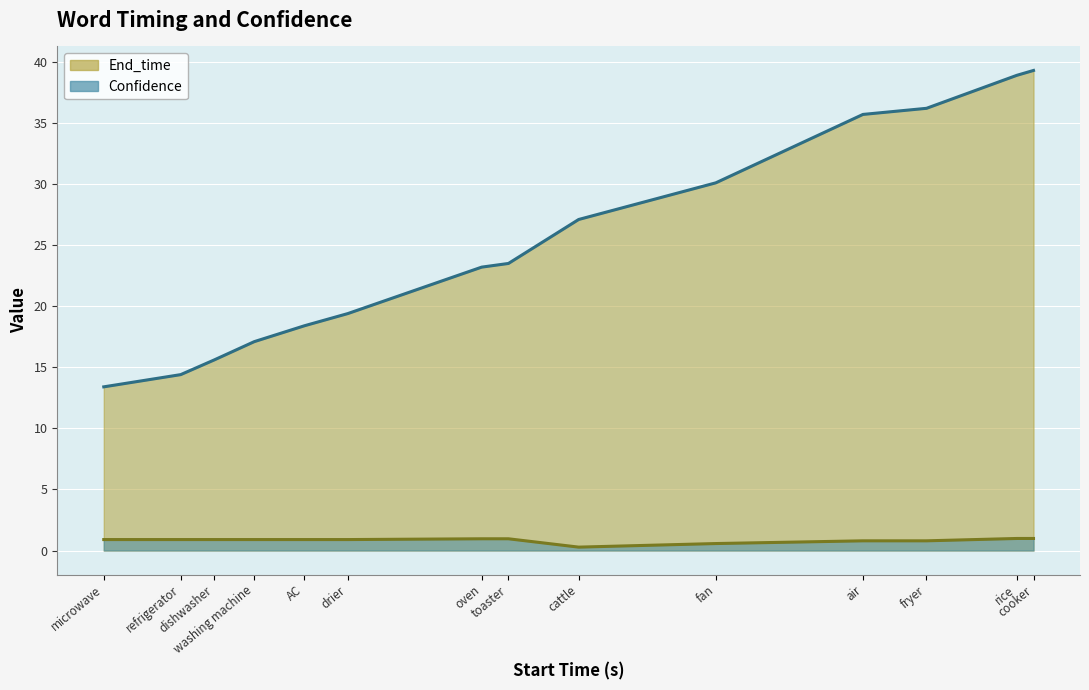

What is the spread (max minus min) of values at refrigerator?

13.5